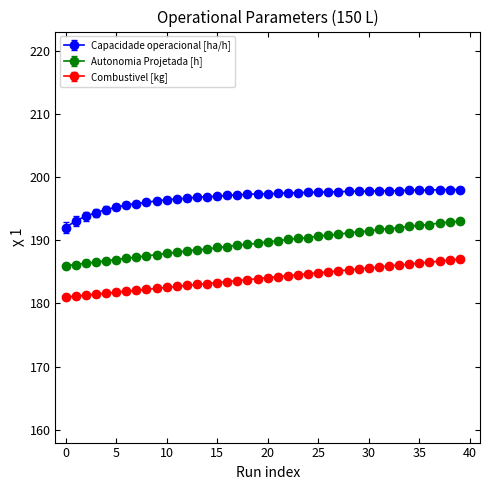

What is the value of the Combustivel [kg] point at the 4th from the left?

181.5